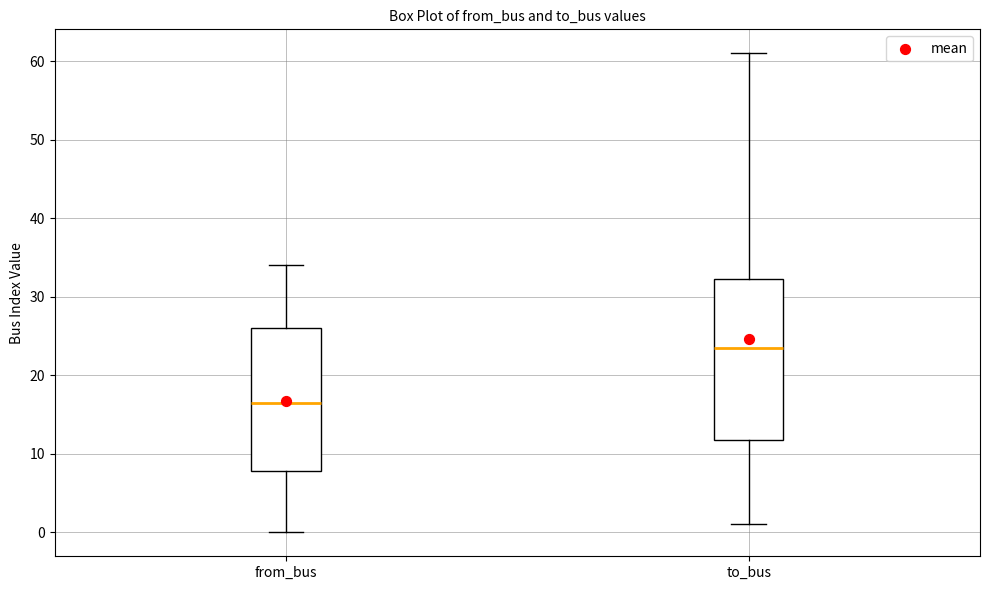

Where is the upper edge of the box for to_bus on the y-axis? The values are not printed on the chart, so give them approximately, as read against the axis.

32